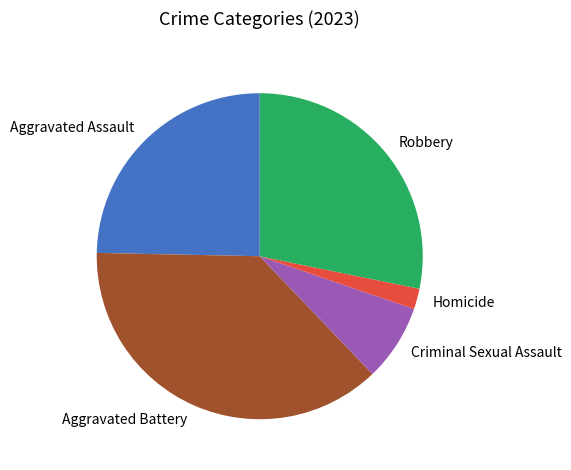

How many slices are in this pie chart?

5